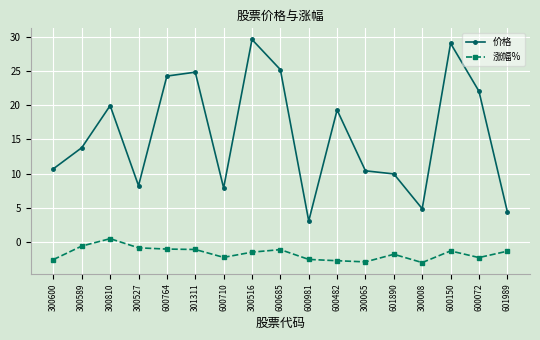

True or false: 价格 has more than 1 points higher than both neighbors.

True